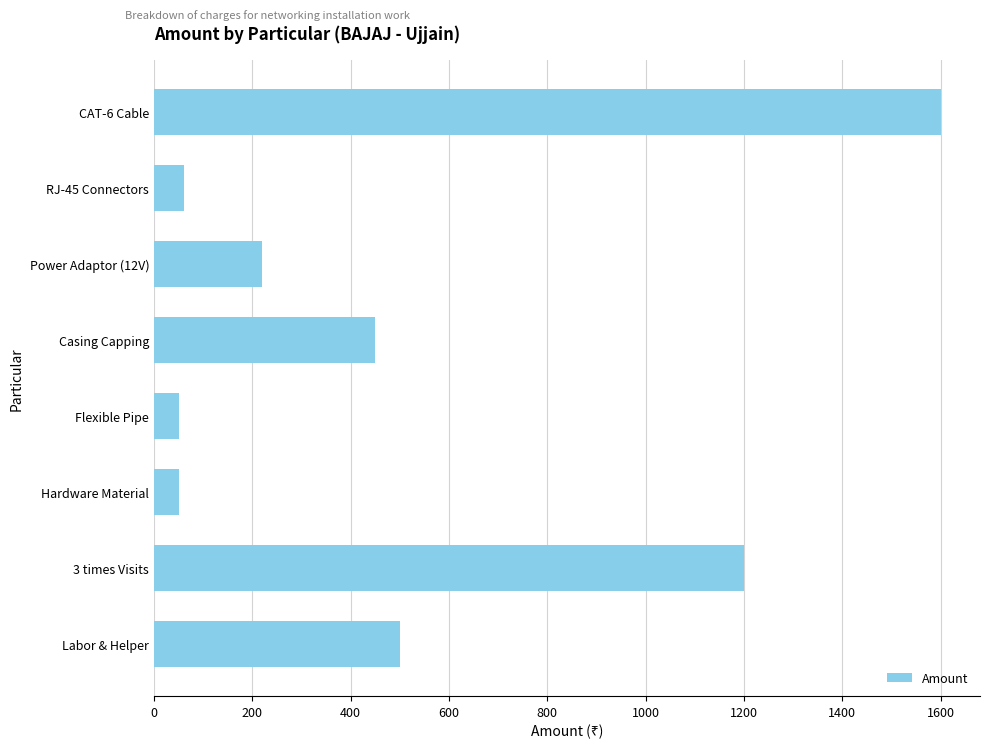

Which has a higher value, 3 times Visits or Hardware Material?

3 times Visits